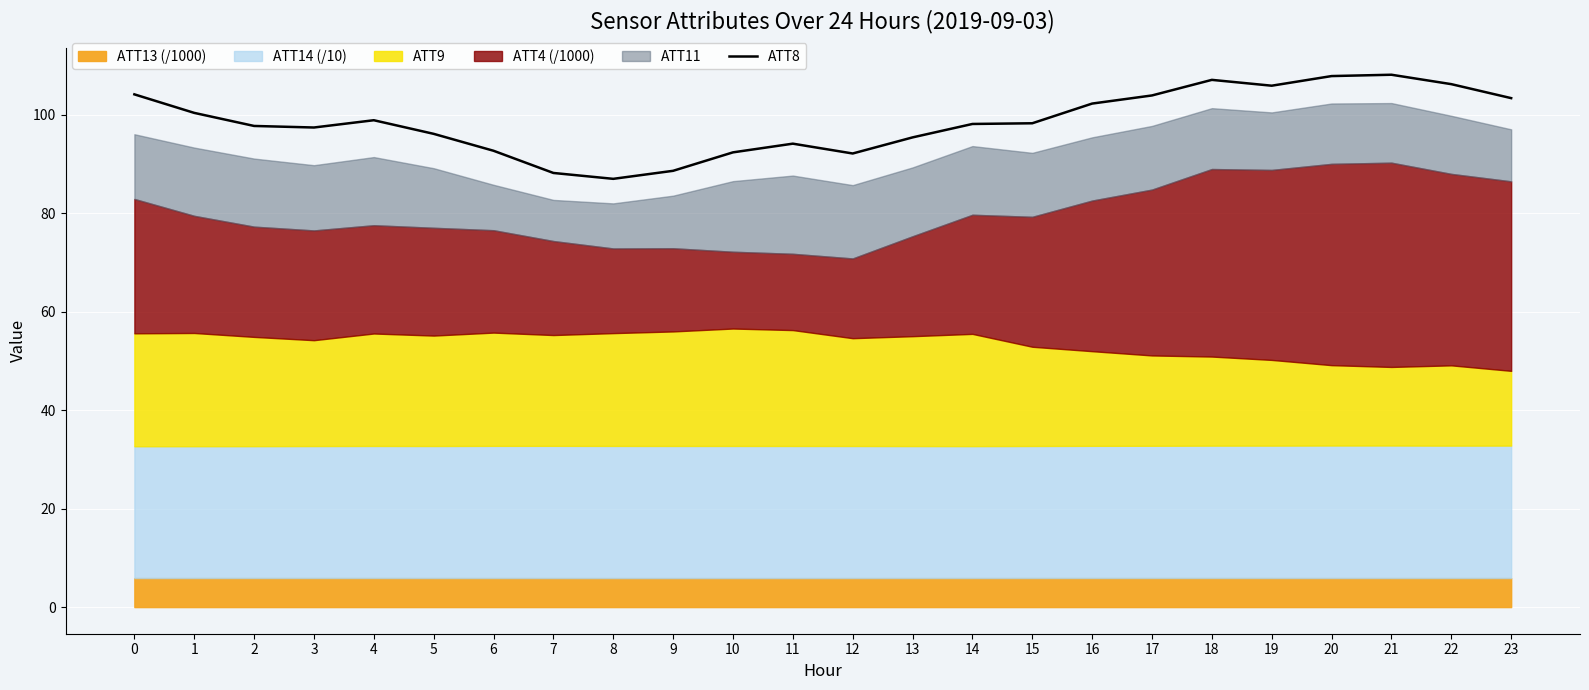

List the labels in order of value, largest first.

21, 20, 18, 22, 19, 0, 17, 23, 16, 1, 4, 15, 14, 2, 3, 5, 13, 11, 6, 10, 12, 9, 7, 8